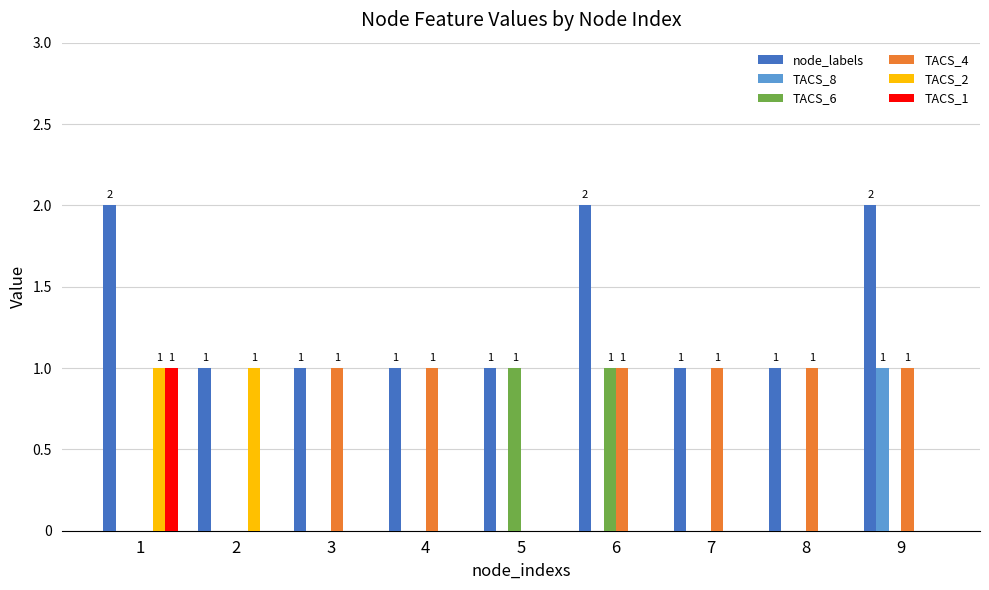

What is the sum of all TACS_8 values?

1